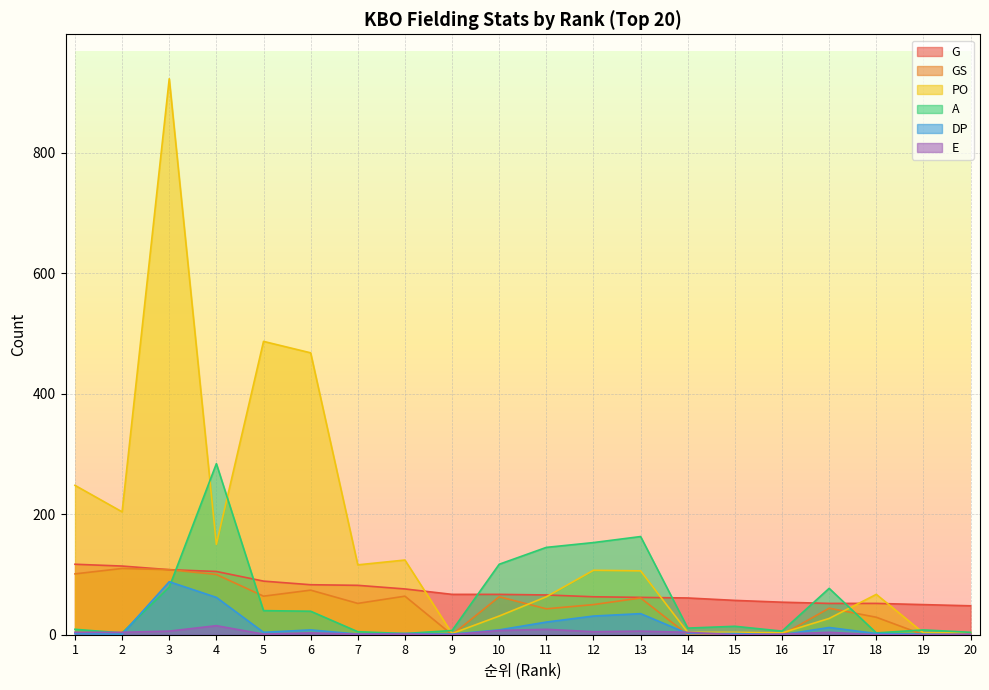

Which series has the largest total across all categories?

PO